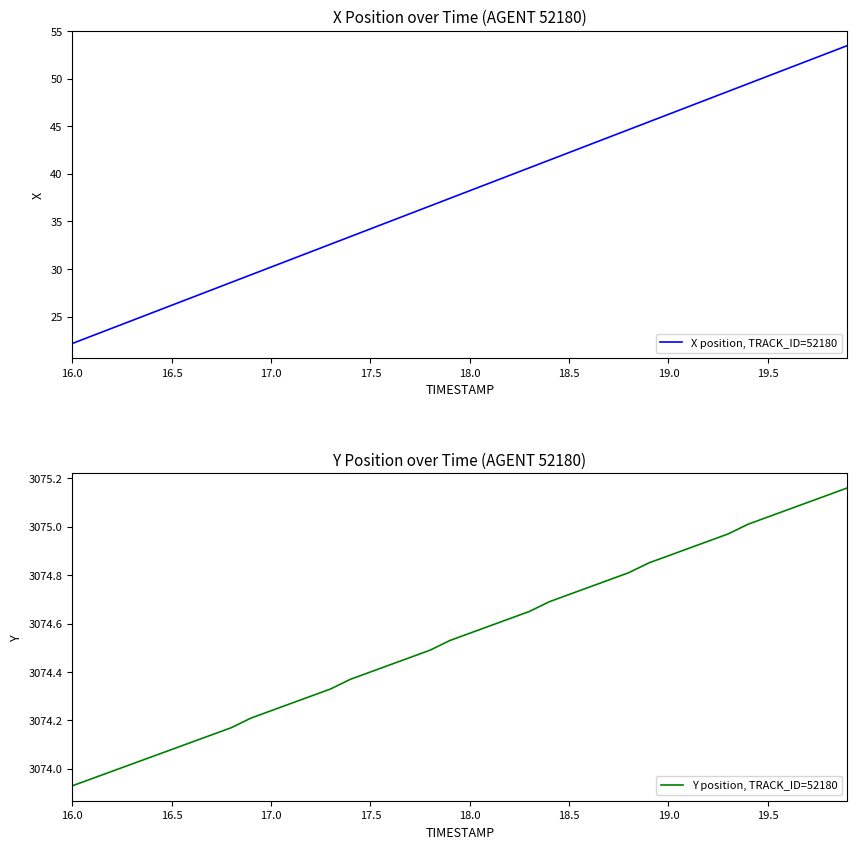

The X position, TRACK_ID=52180 series shows 22.1 at 18.5. True or false?

False